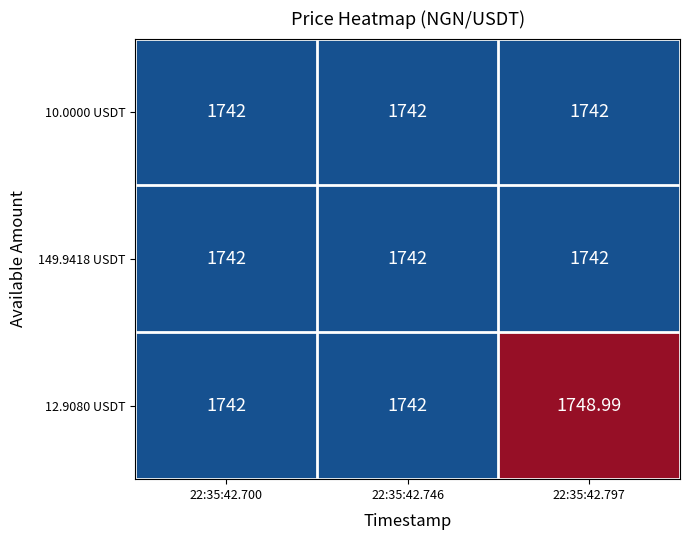

Is the value of 12.9080 USDT at 22:35:42.797 greater than the value of 10.0000 USDT at 22:35:42.746?

Yes